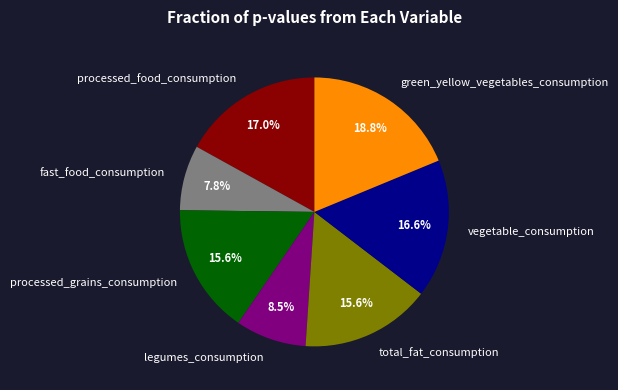

To the nearest percent, what is the difference between the largest and smallest slice percentages?

11%